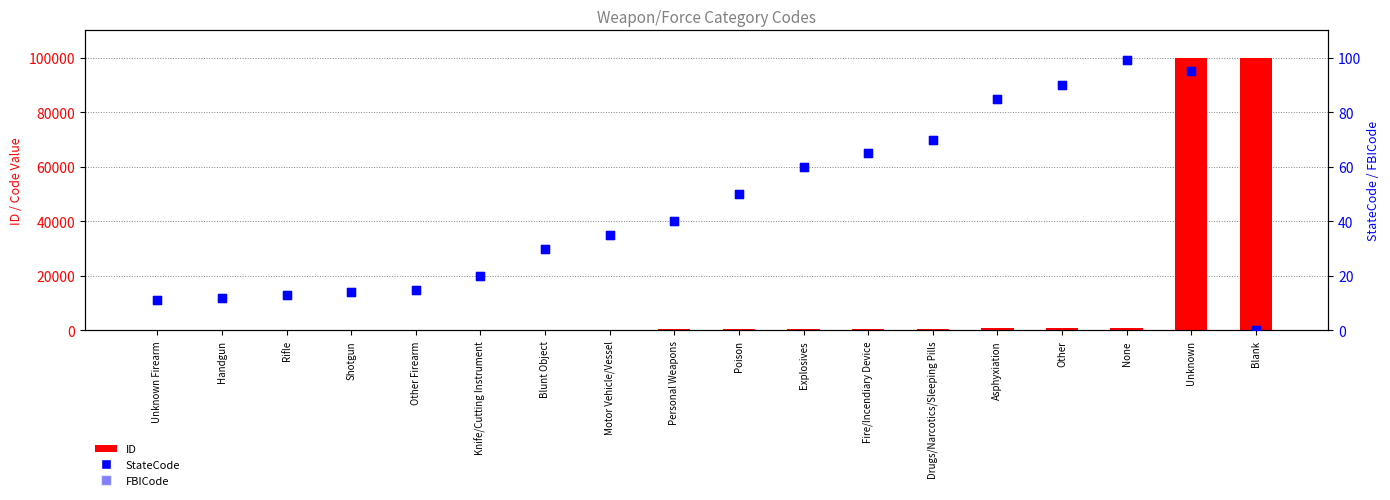

Which series has the largest Y range (max minus min)?

ID